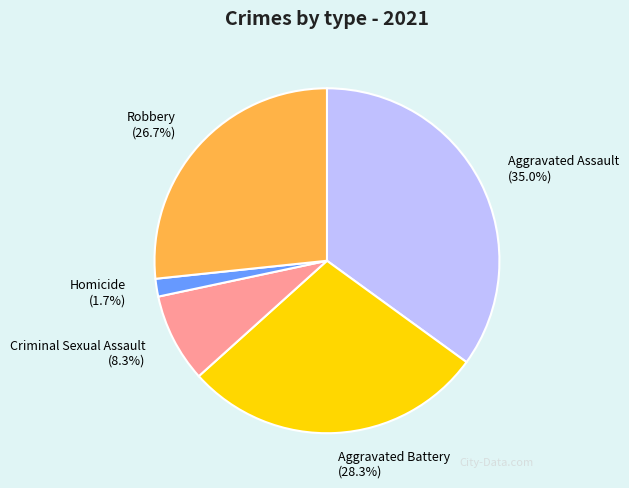

To the nearest percent, what is the difference between the largest and smallest slice percentages?

33%